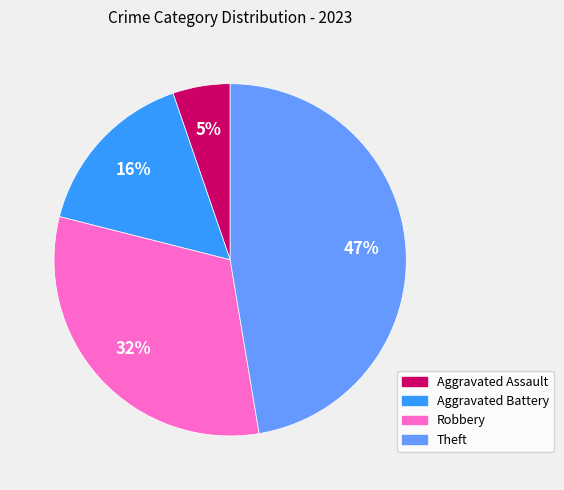

To the nearest percent, what is the average slice percentage?

25%